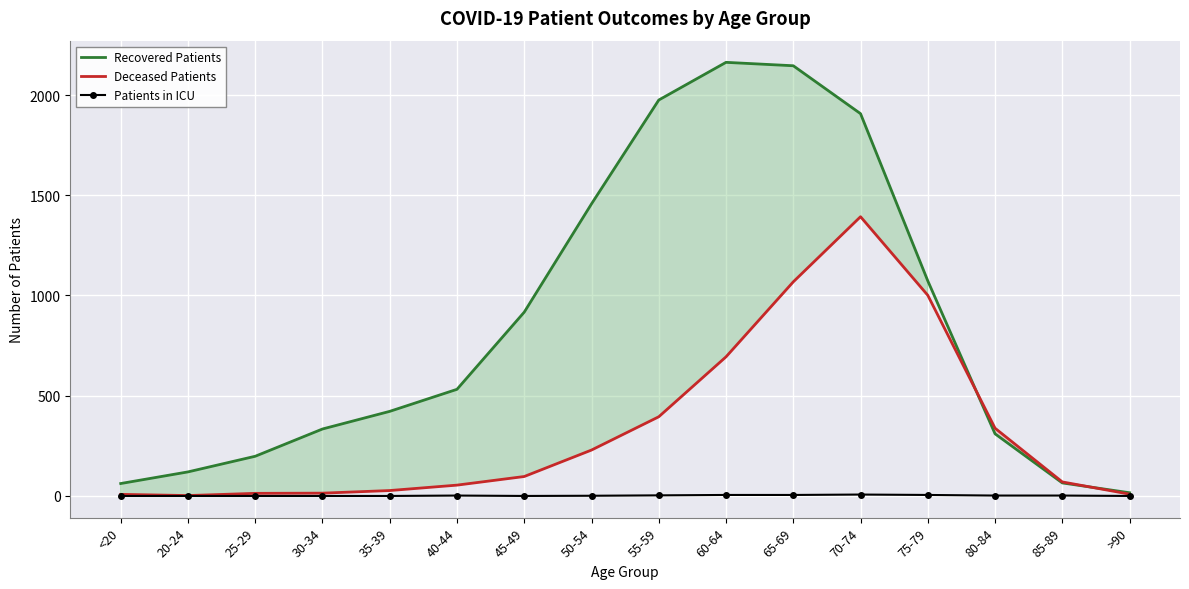

List the series in order of their overall mean, highest first.

Recovered Patients, Deceased Patients, Patients in ICU